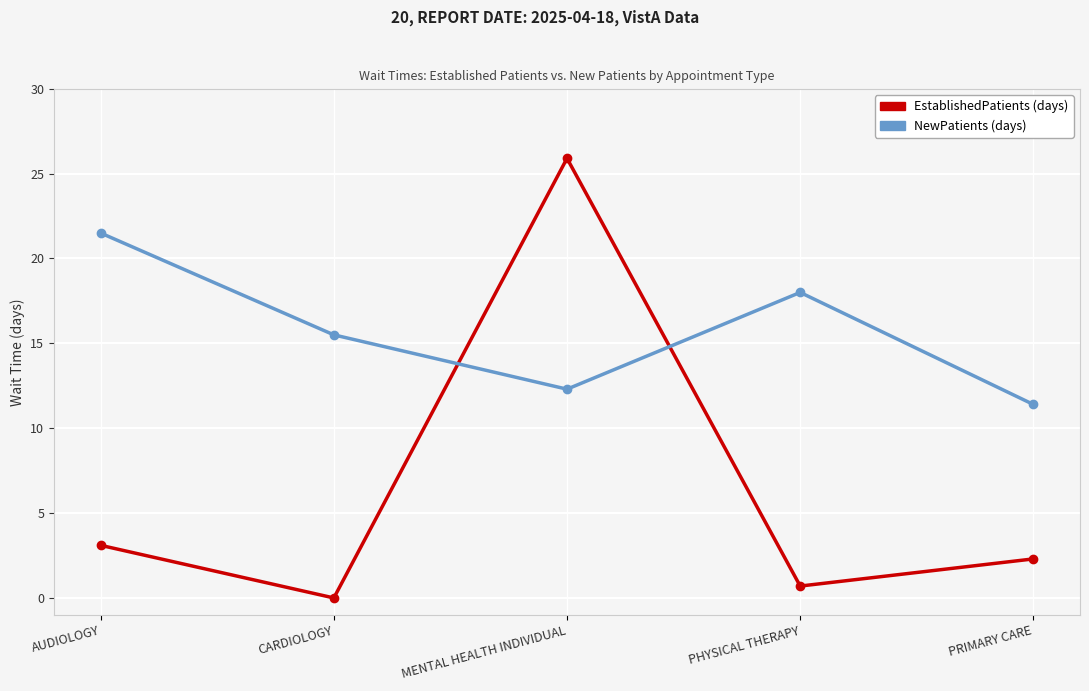

At which category is the sum across all series the highest?

MENTAL HEALTH INDIVIDUAL